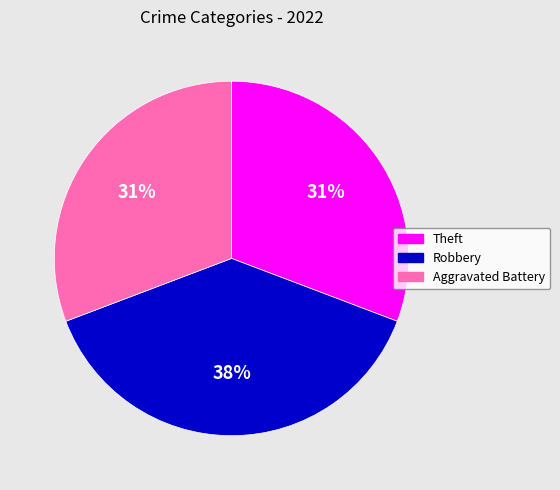

To the nearest percent, what is the average slice percentage?

25%